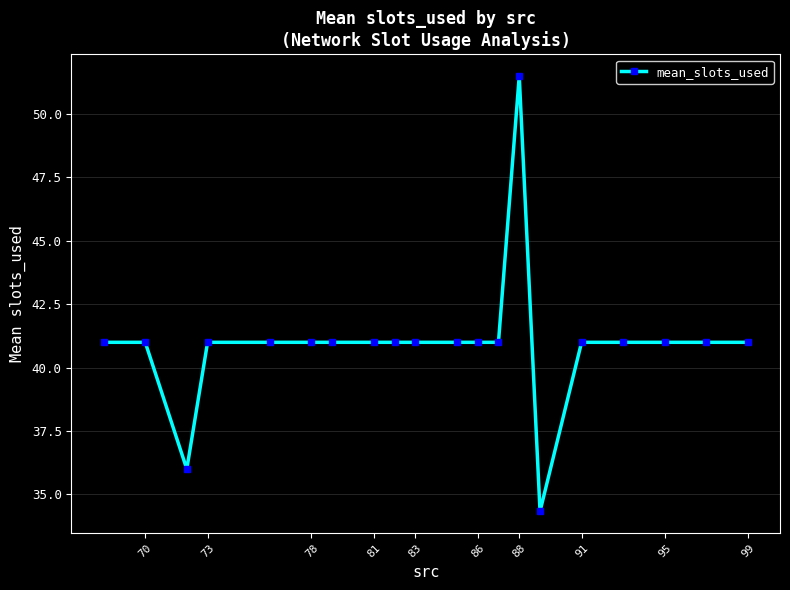

Read the value at 70.

41.0